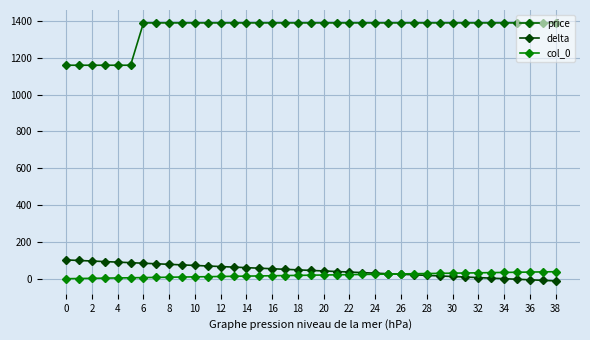

How many values in the delta series are below 45?

19